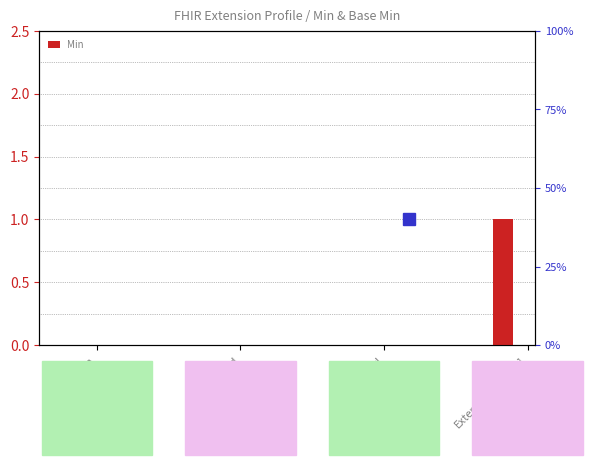

What is the label of the 4th bar from the left?

Extension.value[x]